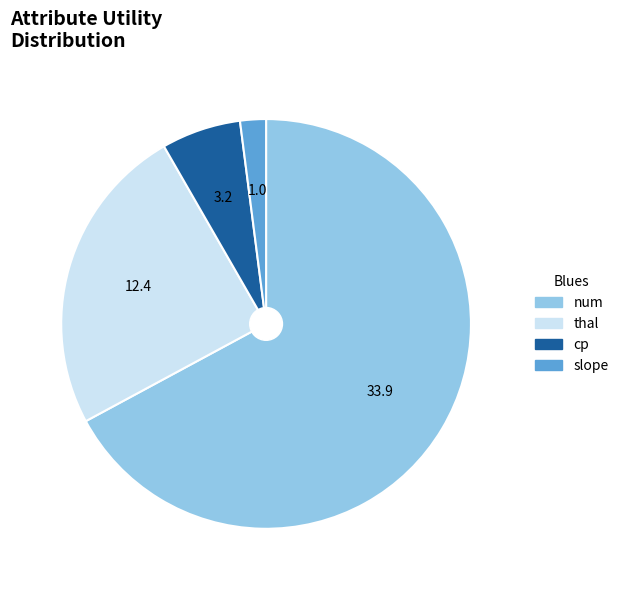

Does any single category account for the majority?

Yes